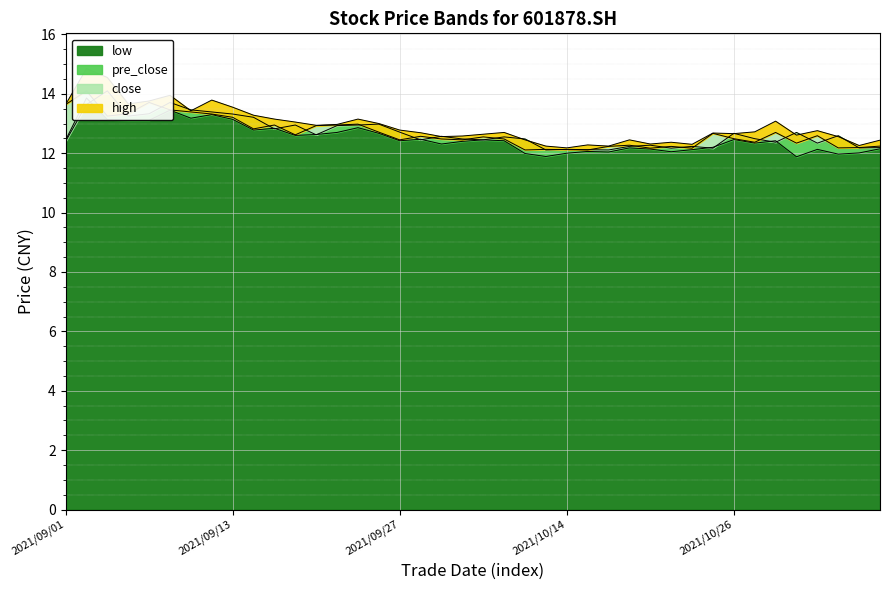

Which category has the lowest value across all series?

2021/10/29